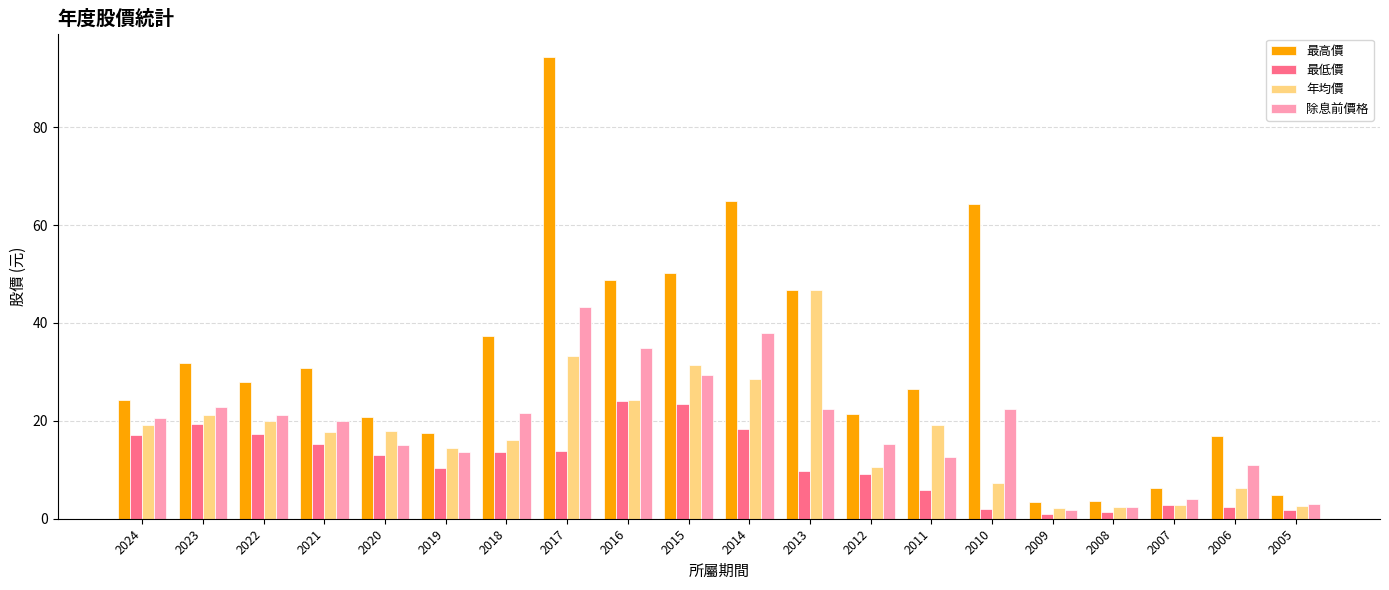

What is the difference between the maximum and minimum values in the 最高價 series?

91.0